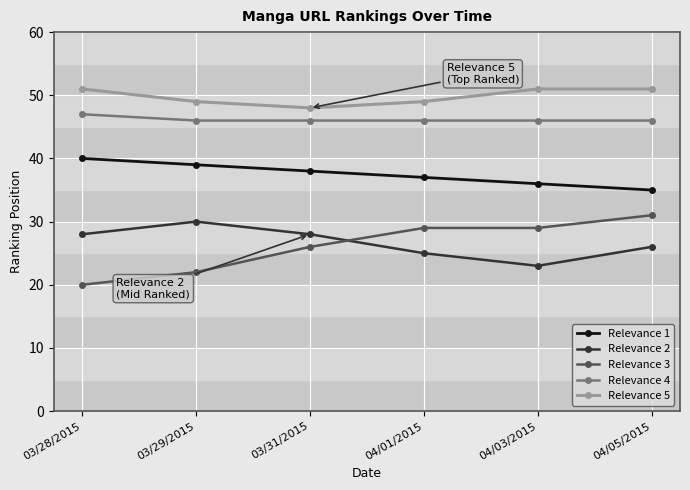

What is the greatest value displayed?

51